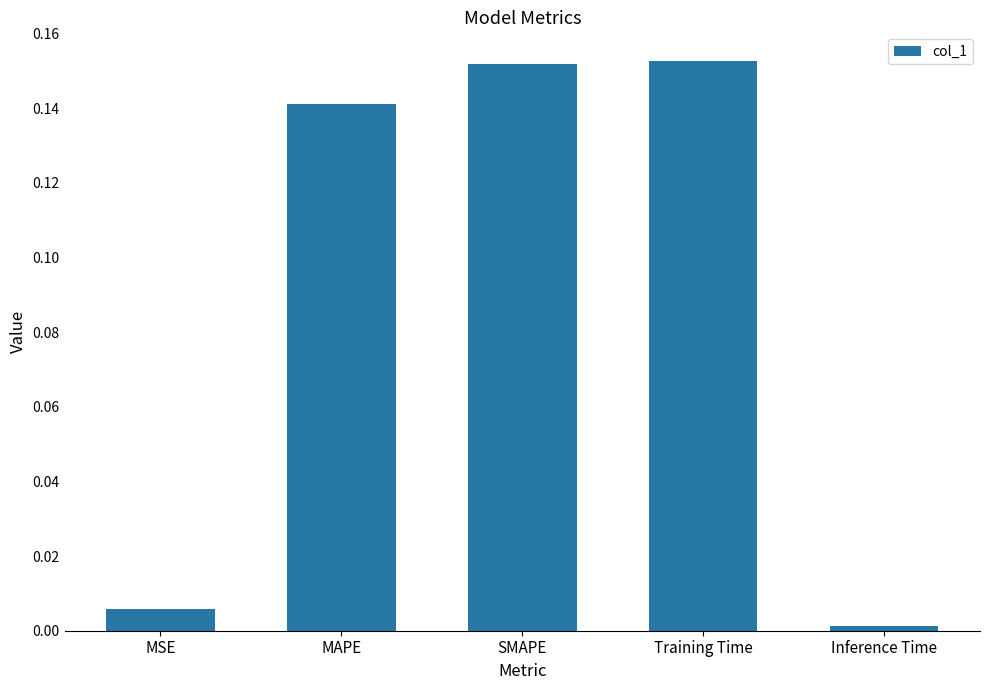

Is it true that the value at Inference Time is 0.0?

True